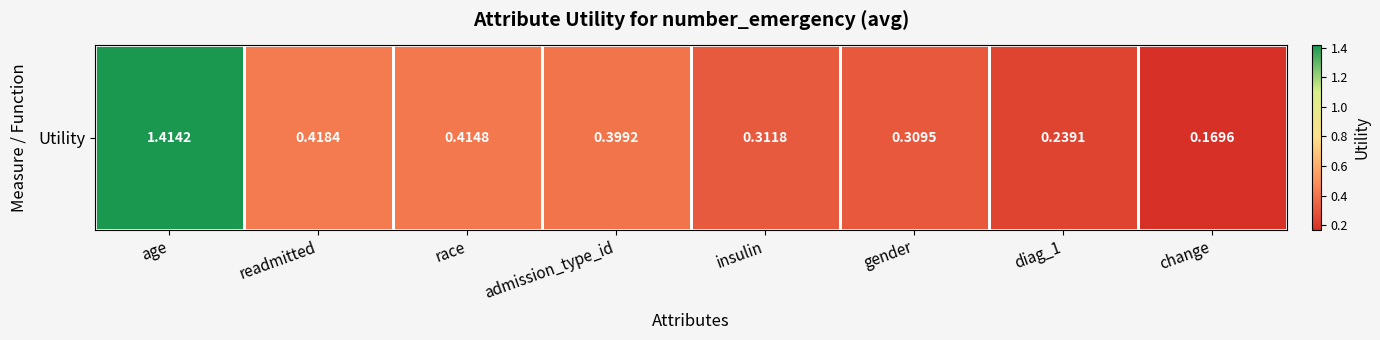

Is it true that the value at age is 0.7?

False